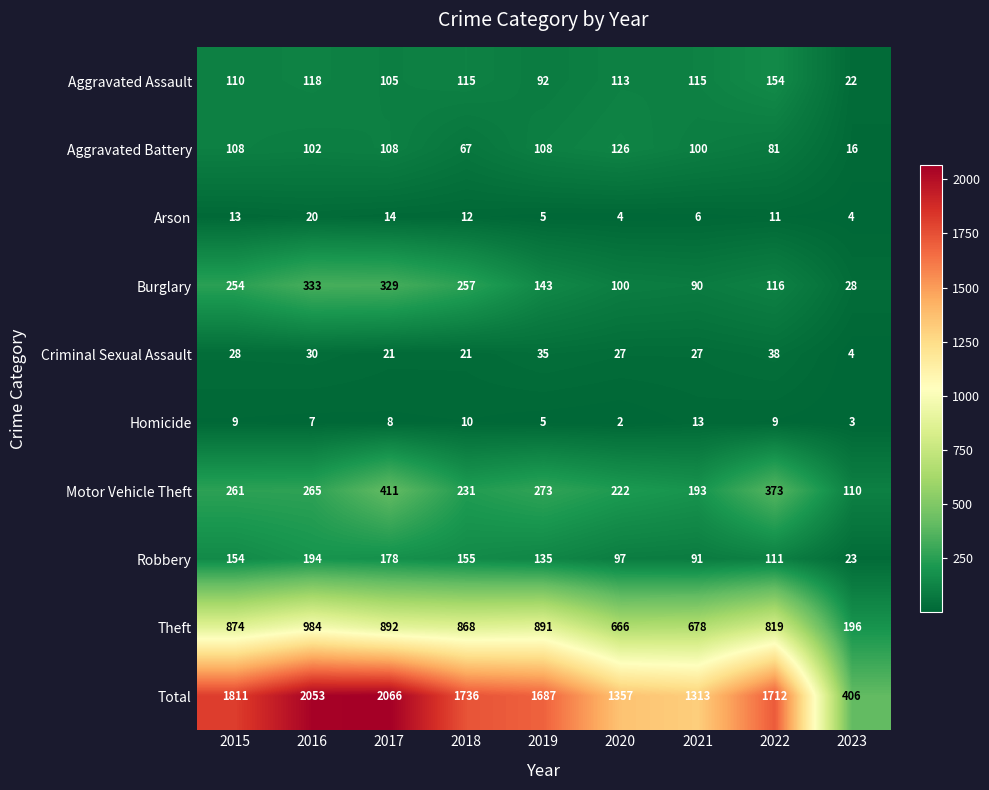

Between 2018 and 2023, which series saw the biggest shift?

Total